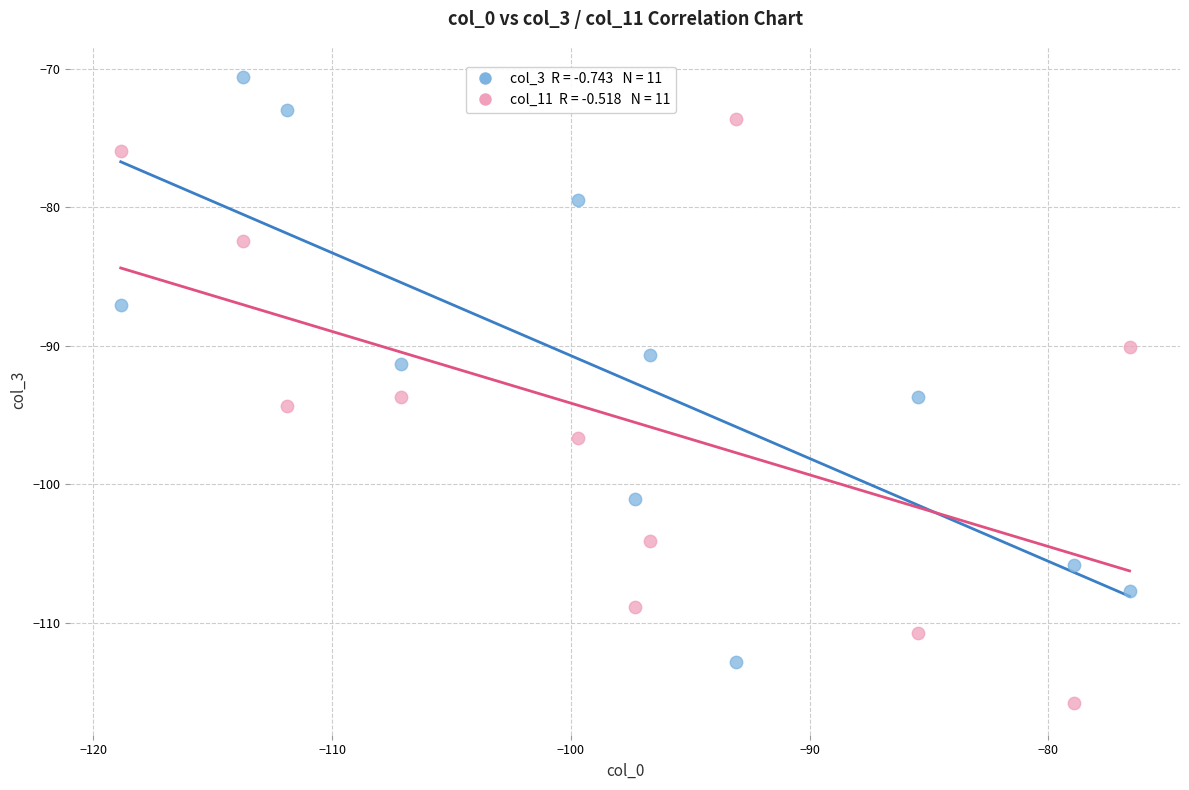

Across all data points, what is the range of X values (max minus min)?

42.2